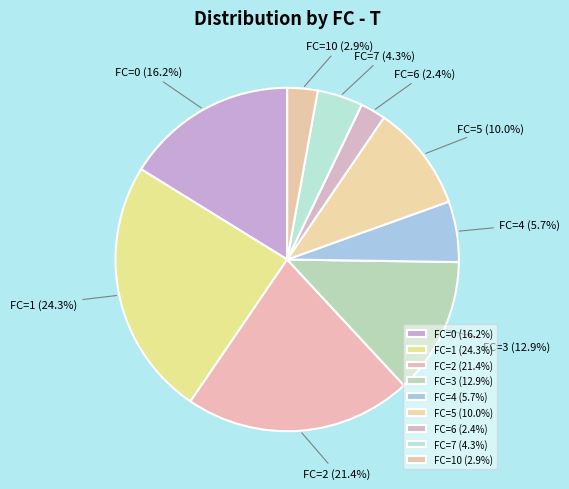

Is there a majority slice in this chart?

No